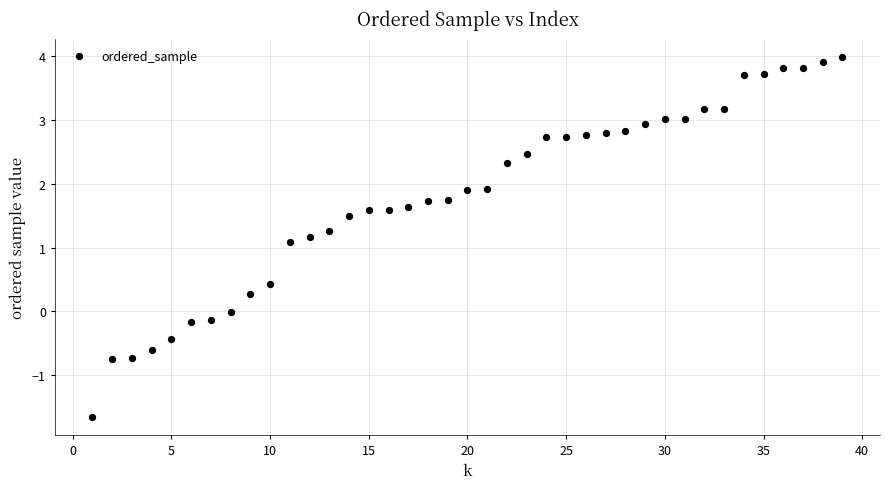

What Y value in the scatter plot is closest to 1?

1.1